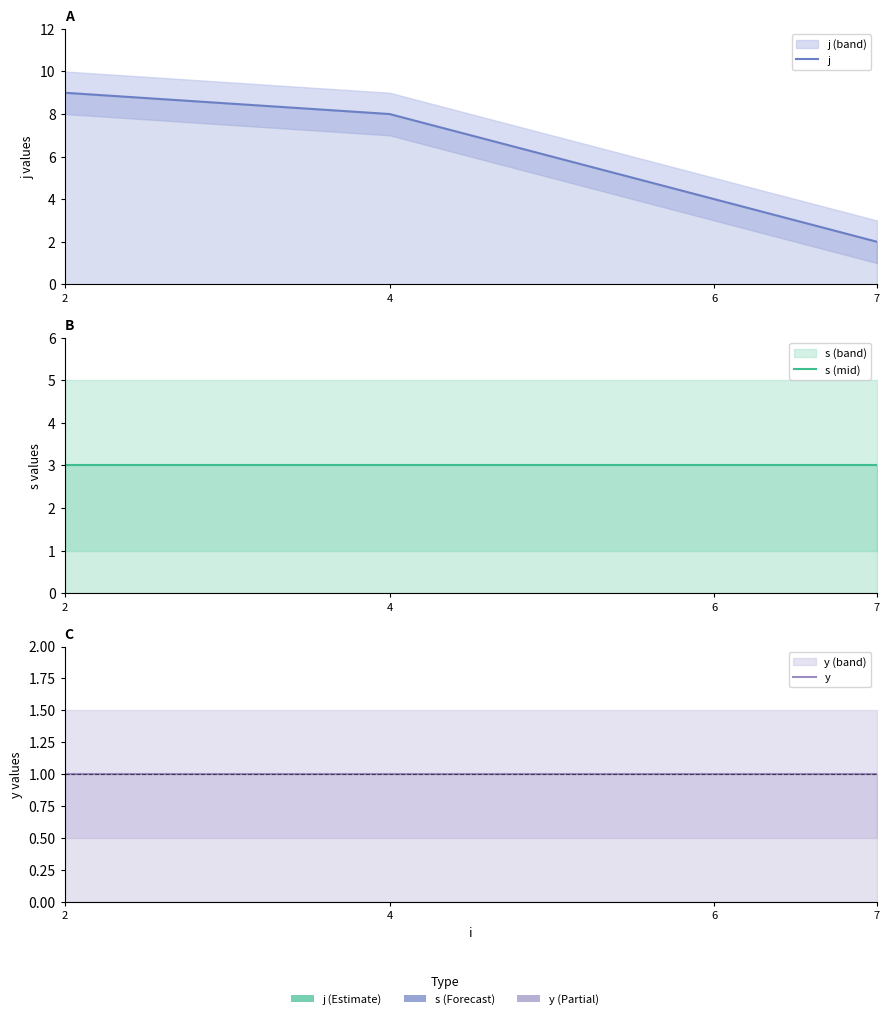

What is the value of the s (mid) point at the 1st from the left?

3